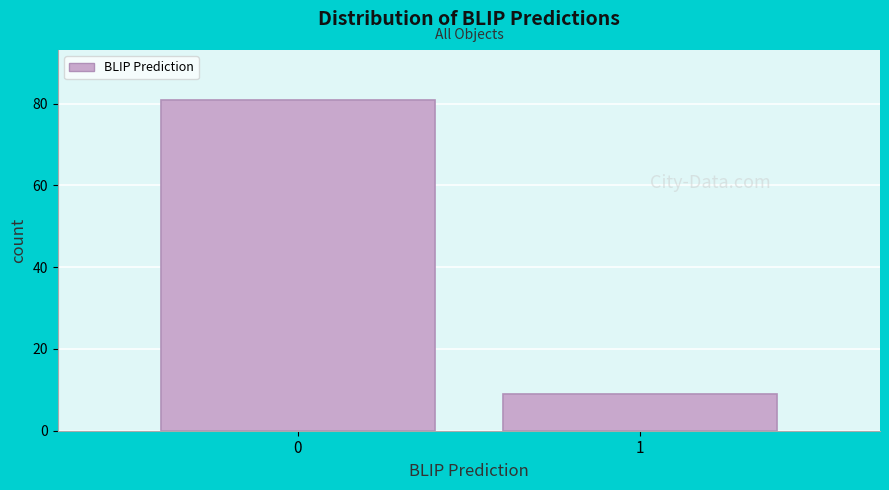

Reading left to right, transcribe all the data shown in this chart.

81	9